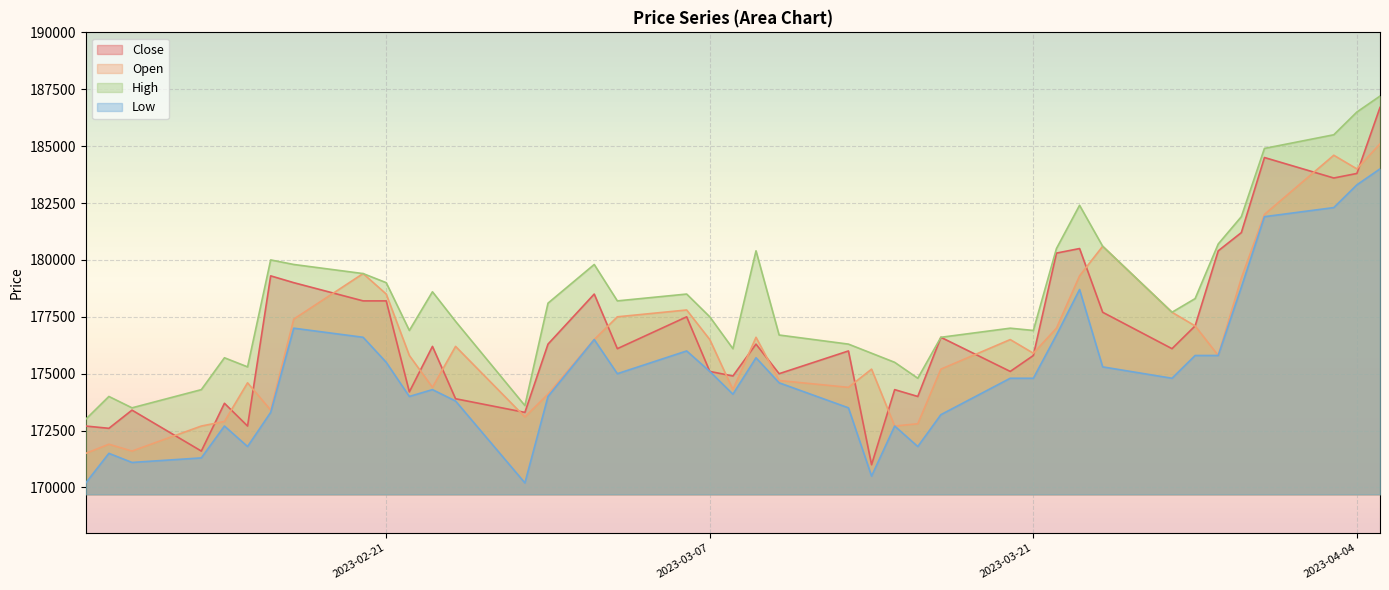

The Close series shows 95194 at 2023-03-17. True or false?

False